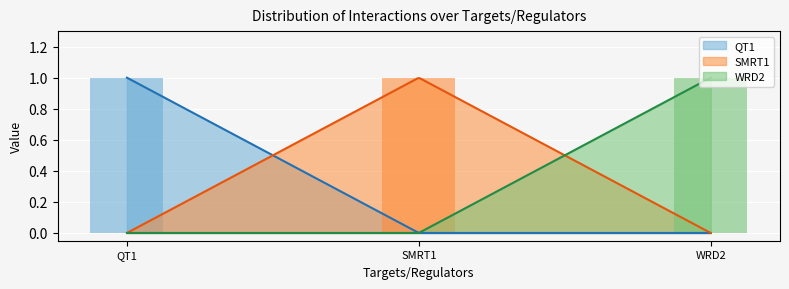

Rank the series by their maximum value, from highest to lowest.

QT1, SMRT1, WRD2